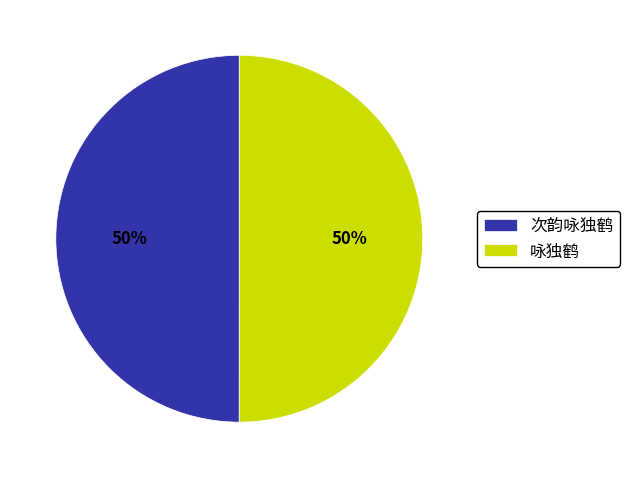

Combined, do 次韵咏独鹤 and 咏独鹤 account for over 50%?

Yes